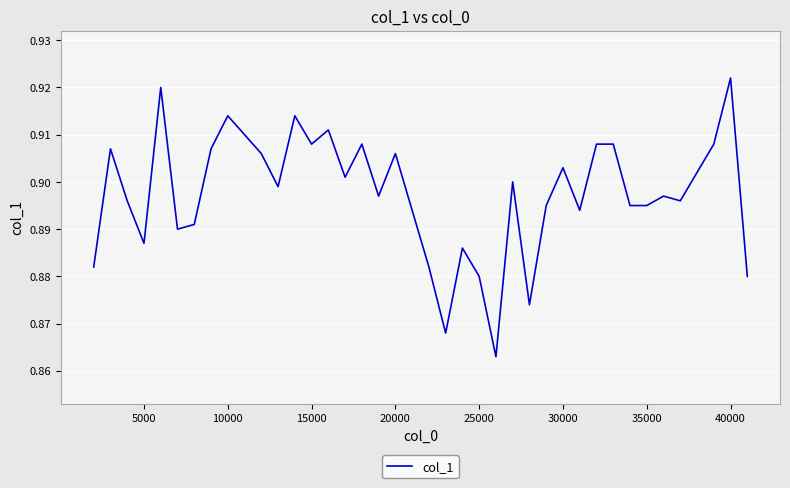

Reading left to right, list all the values displayed in this chart.

0.9	0.9	0.9	0.9	0.9	0.9	0.9	0.9	0.9	0.9	0.9	0.9	0.9	0.9	0.9	0.9	0.9	0.9	0.9	0.9	0.9	0.9	0.9	0.9	0.9	0.9	0.9	0.9	0.9	0.9	0.9	0.9	0.9	0.9	0.9	0.9	0.9	0.9	0.9	0.9